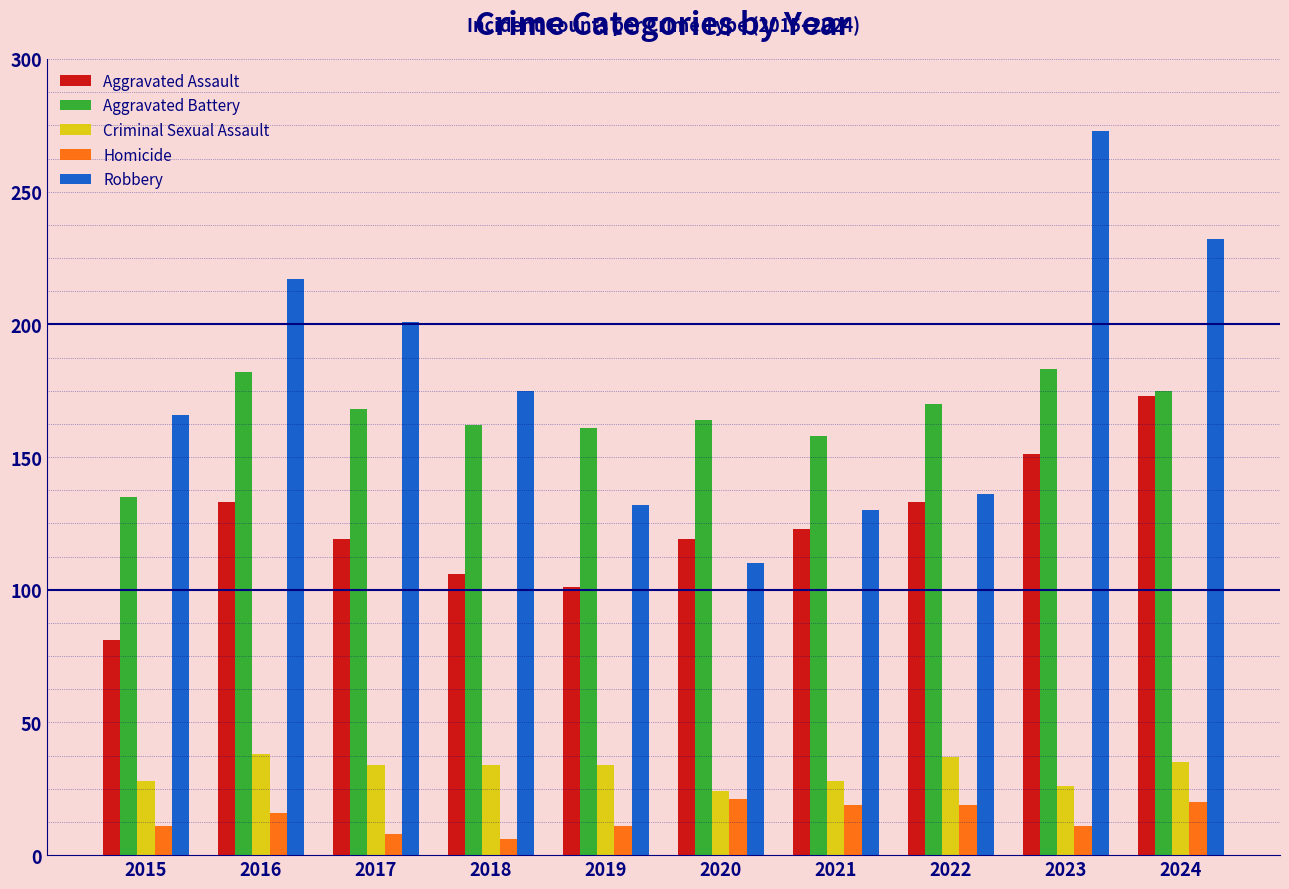

What is the sum of all Homicide values?

142